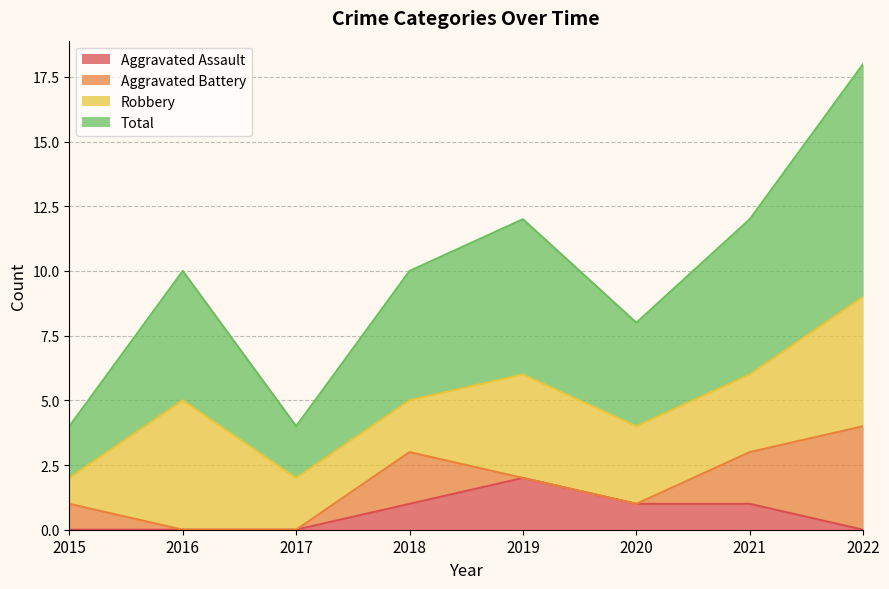

At which label does Aggravated Assault reach its peak?

2019